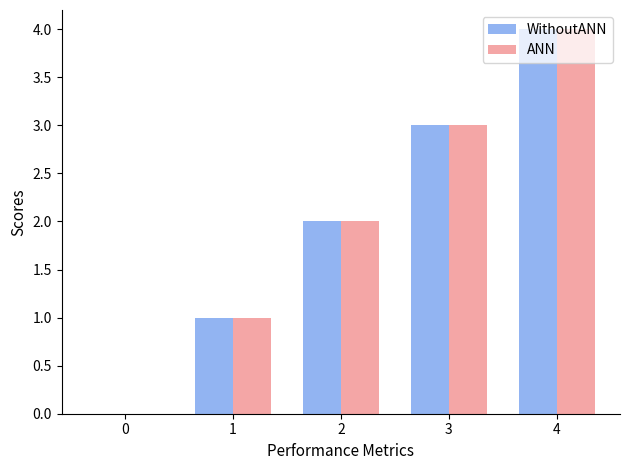

Reading left to right, transcribe all the data shown in this chart.

WithoutANN: 0=0	1=1	2=2	3=3	4=4
ANN: 0=0	1=1	2=2	3=3	4=4